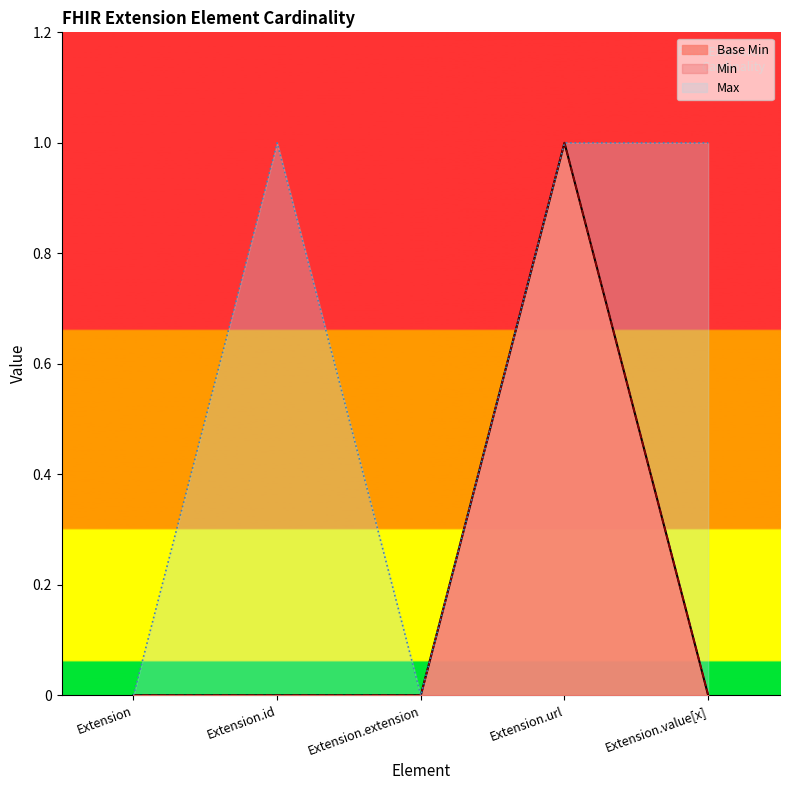

At which label is the value closest to 0?

Extension